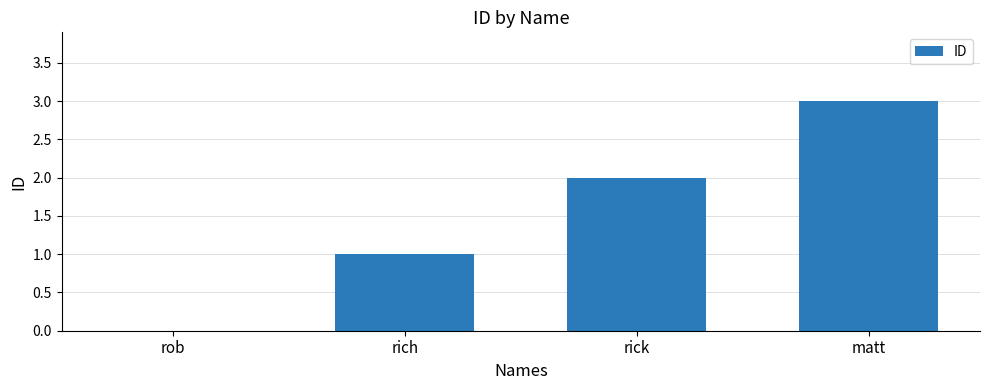

Reading left to right, transcribe all the data shown in this chart.

0	1	2	3